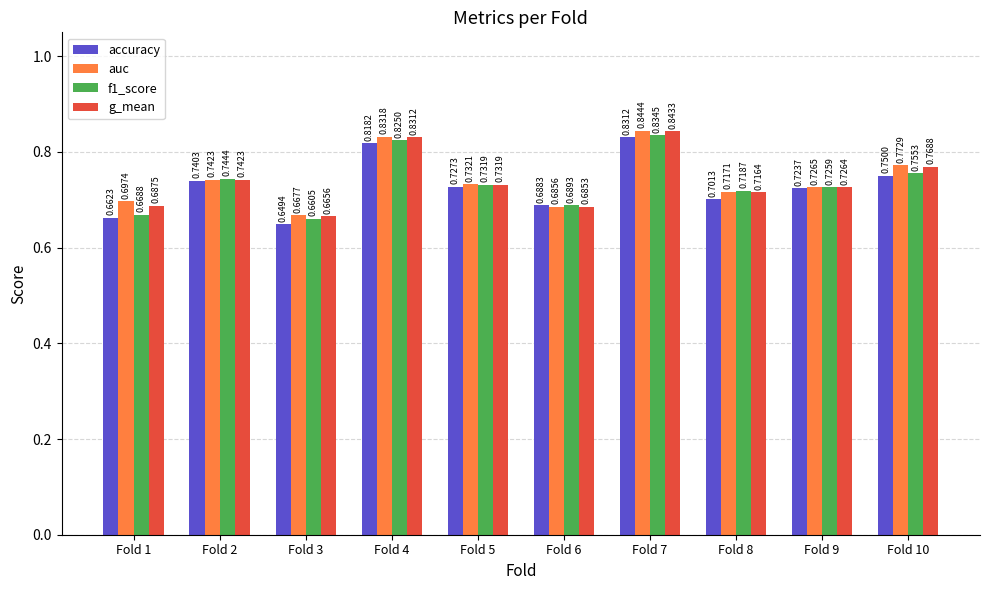

Is the value of f1_score at Fold 10 greater than the value of g_mean at Fold 1?

Yes